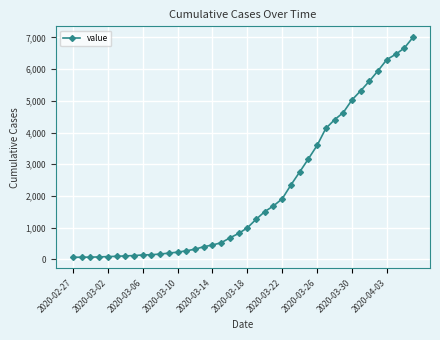

What is the greatest value displayed?

7003